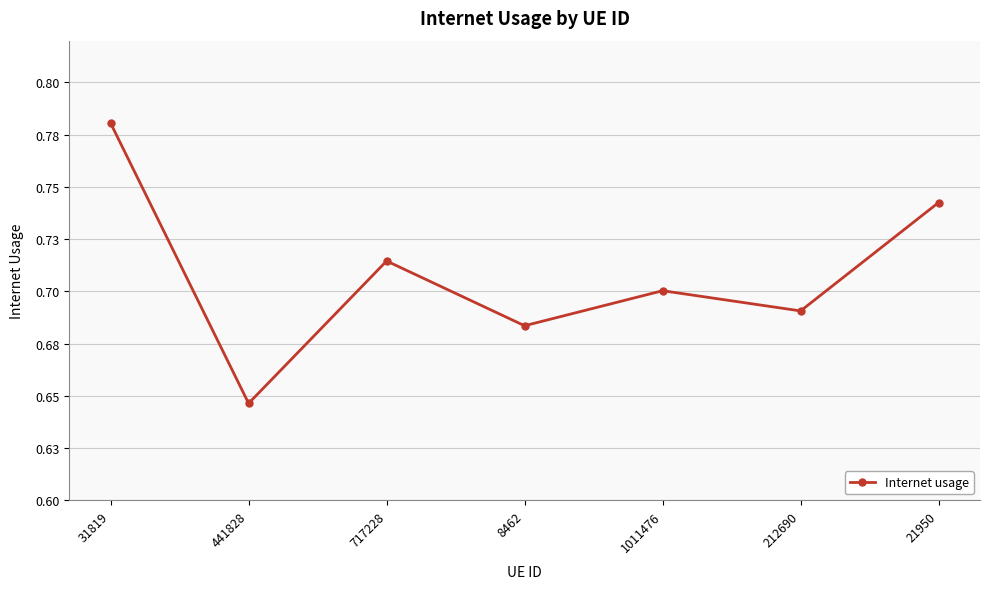

Is this an area chart (filled region under the line)?

No